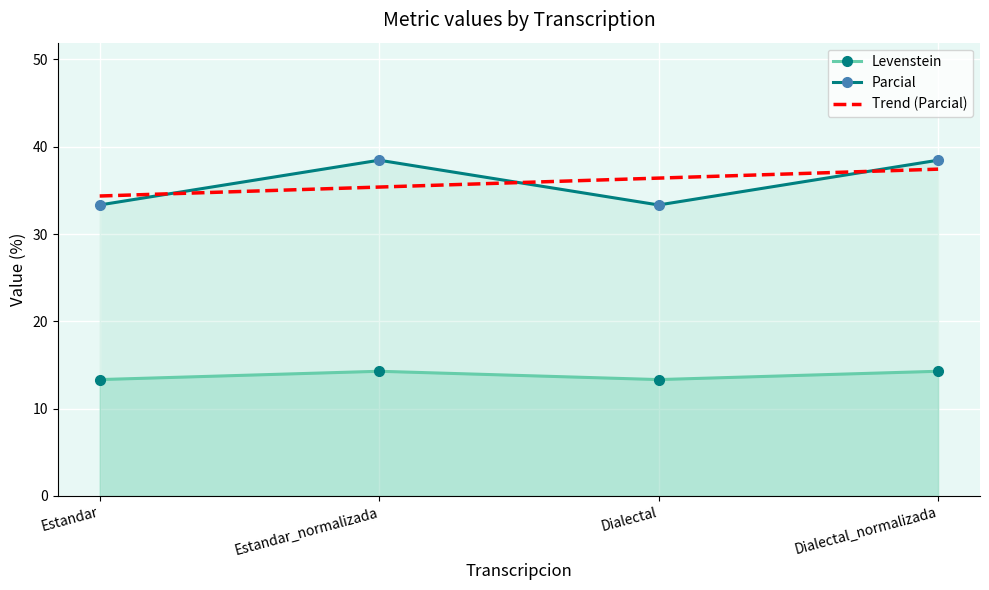

At which category does the chart reach its peak across all series?

Estandar_normalizada